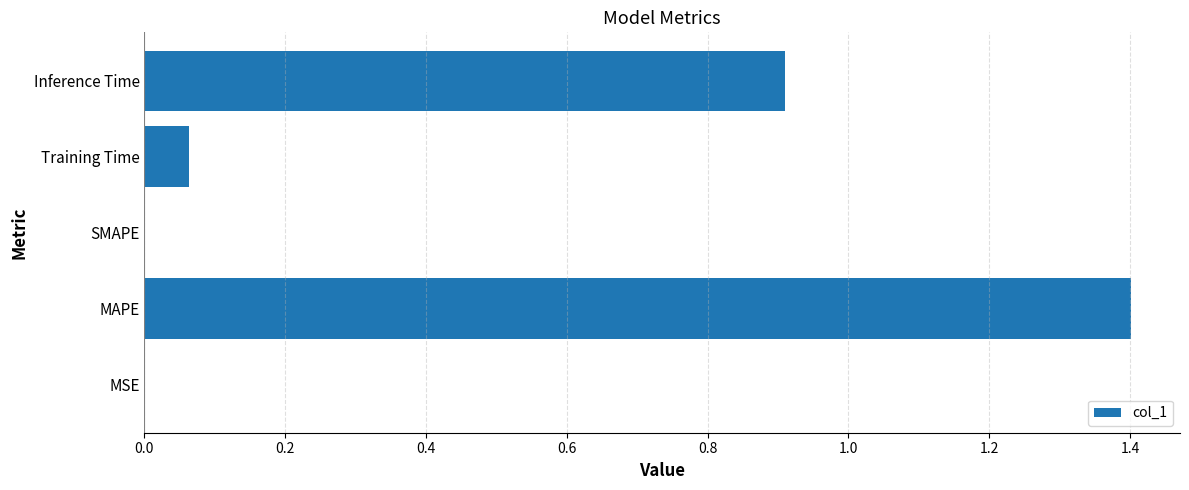

What is the sum of the values at Inference Time and Training Time?

1.0